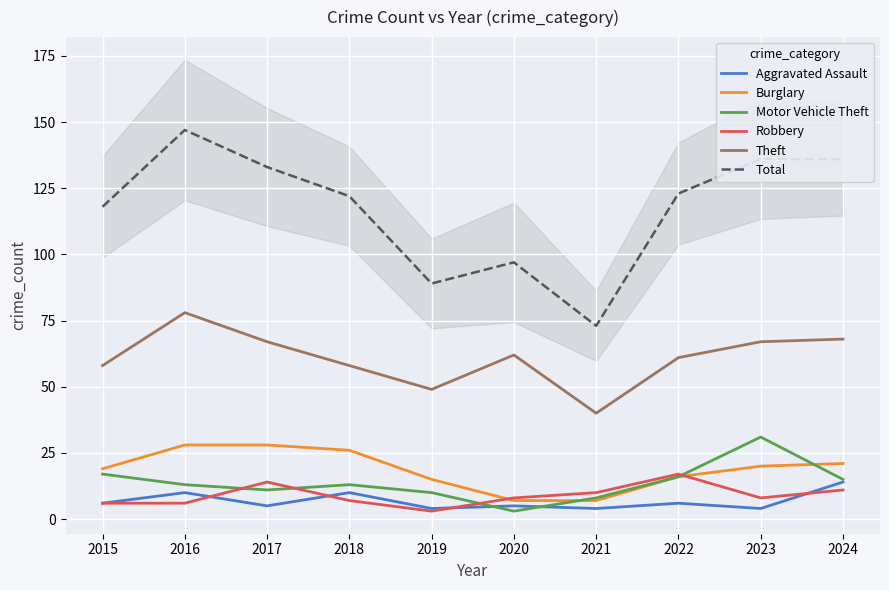

How many data points in Aggravated Assault are less than 6?

5